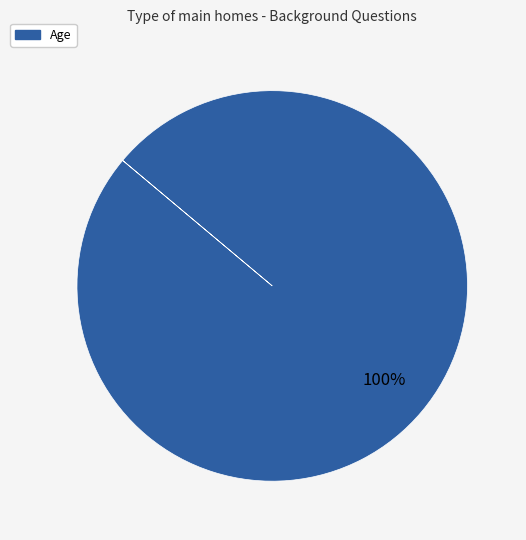

Does any single category account for the majority?

Yes